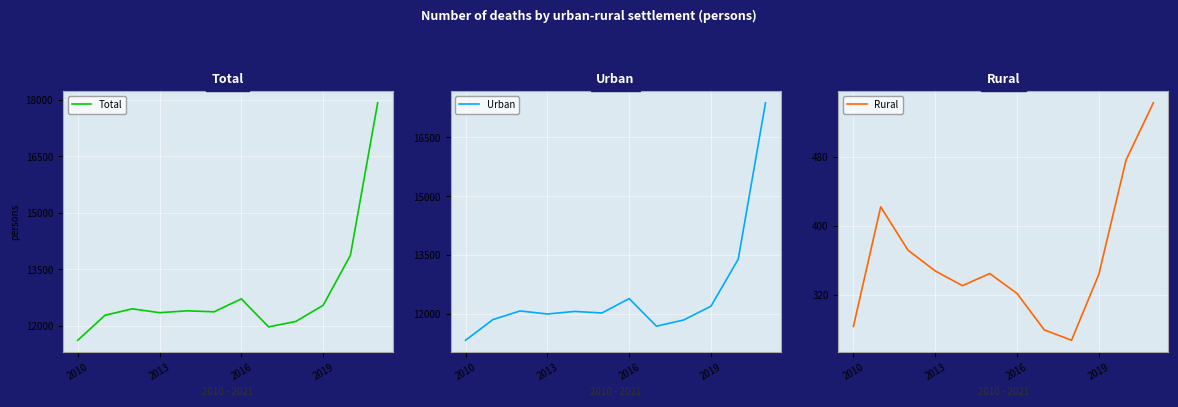

Reading left to right, transcribe all the data shown in this chart.

Total: 11622	12286	12456	12354	12403	12377	12720	11976	12122	12549	13878	17922
Urban: 11338	11864	12084	12006	12072	12032	12398	11696	11854	12205	13402	17380
Rural: 284	422	372	348	331	345	322	280	268	344	476	542